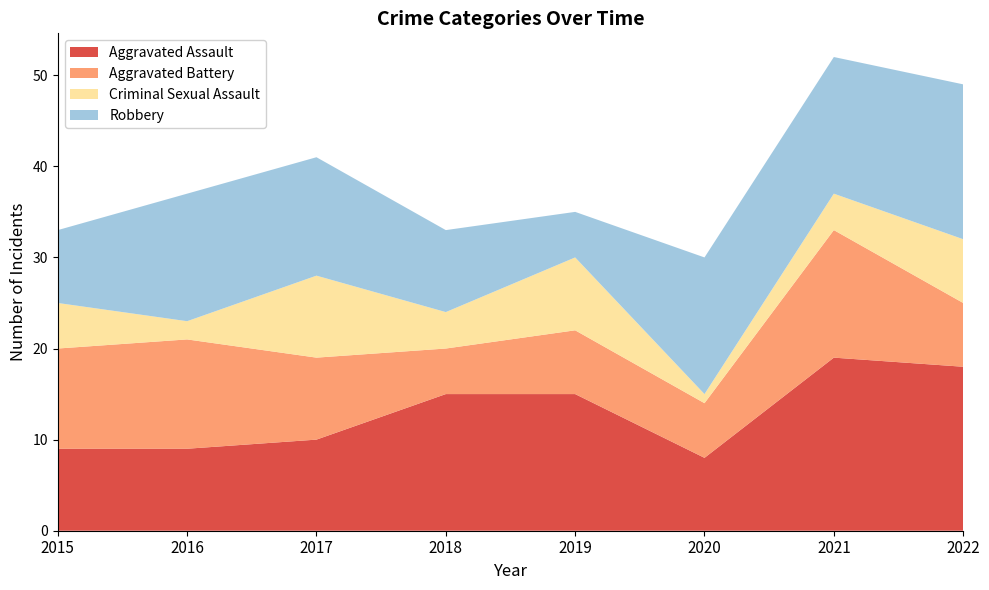

Reading left to right, extract all data points from this chart.

Aggravated Assault: 2015=9	2016=9	2017=10	2018=15	2019=15	2020=8	2021=19	2022=18
Aggravated Battery: 2015=11	2016=12	2017=9	2018=5	2019=7	2020=6	2021=14	2022=7
Criminal Sexual Assault: 2015=5	2016=2	2017=9	2018=4	2019=8	2020=1	2021=4	2022=7
Robbery: 2015=8	2016=14	2017=13	2018=9	2019=5	2020=15	2021=15	2022=17